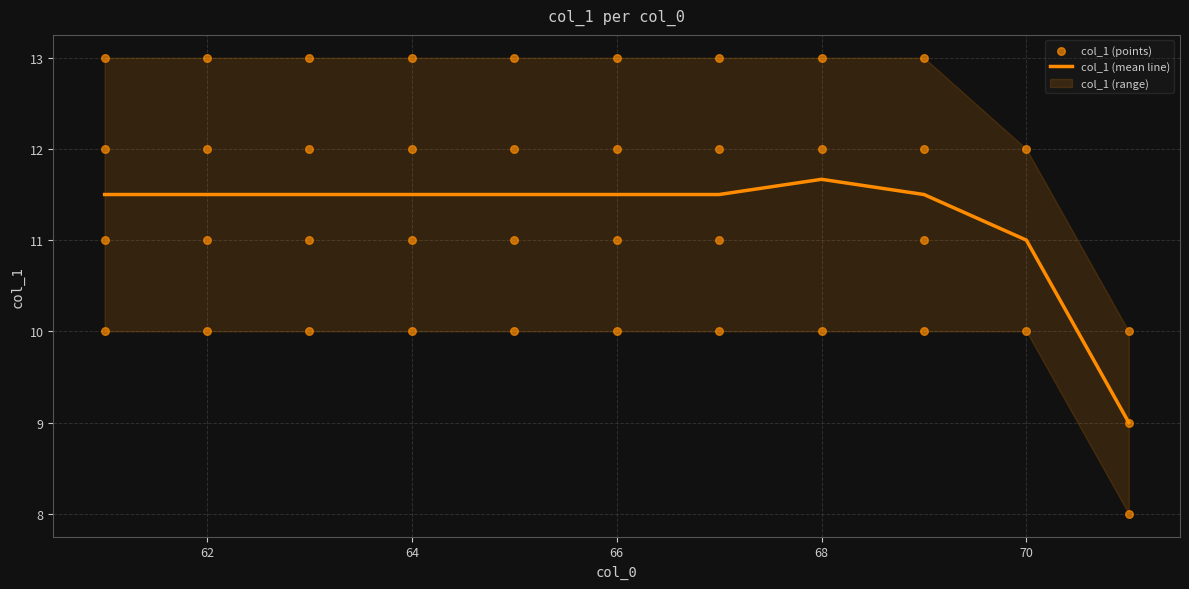

The value of col_1 (mean line) at 70 is 11.0. True or false?

True